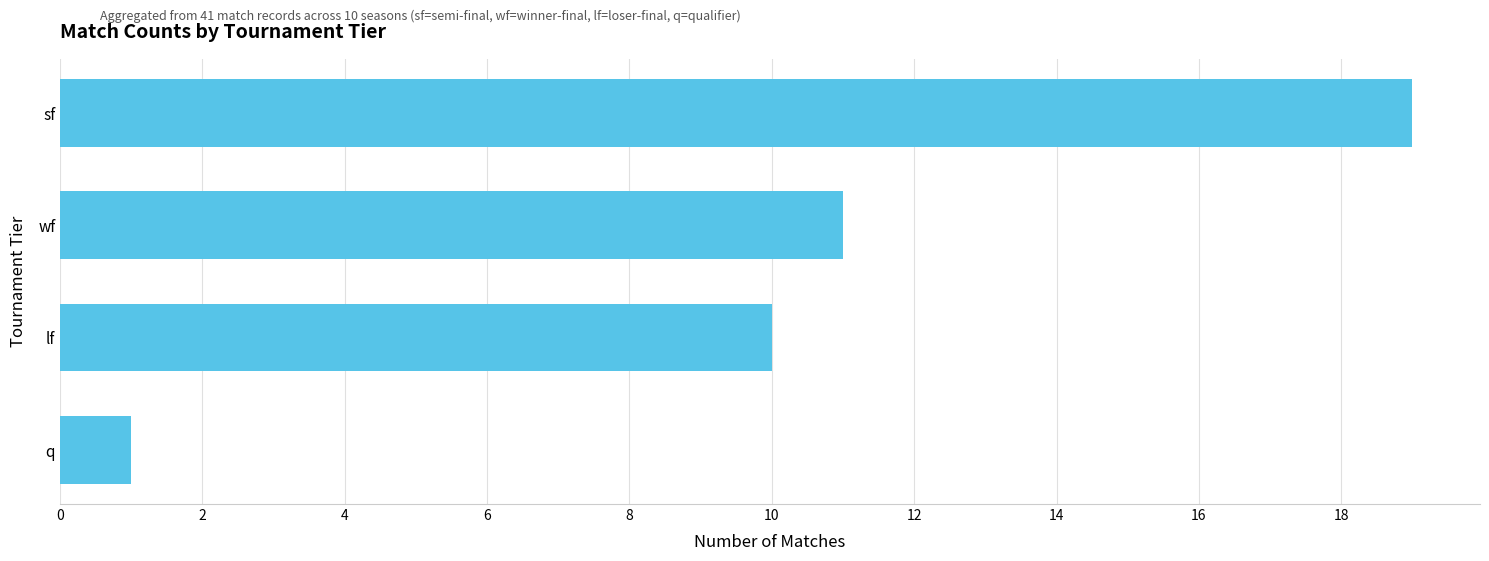

Reading bottom to top, list all the values displayed in this chart.

q=1	lf=10	wf=11	sf=19